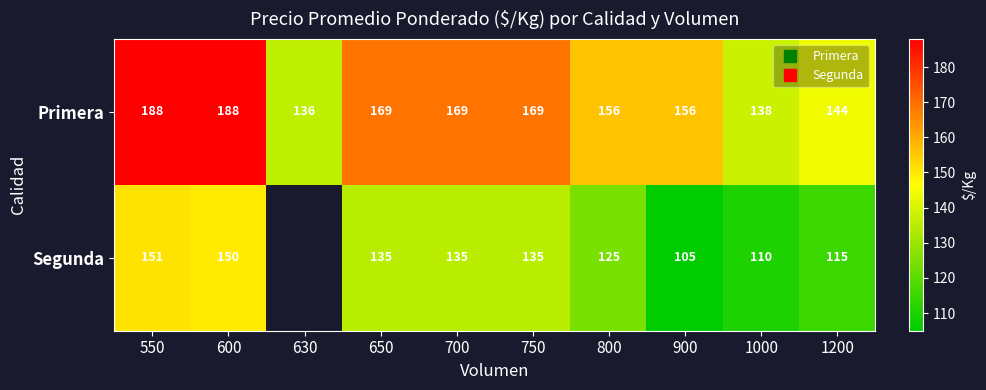

The value of Primera at 1000 is 138.0. True or false?

True